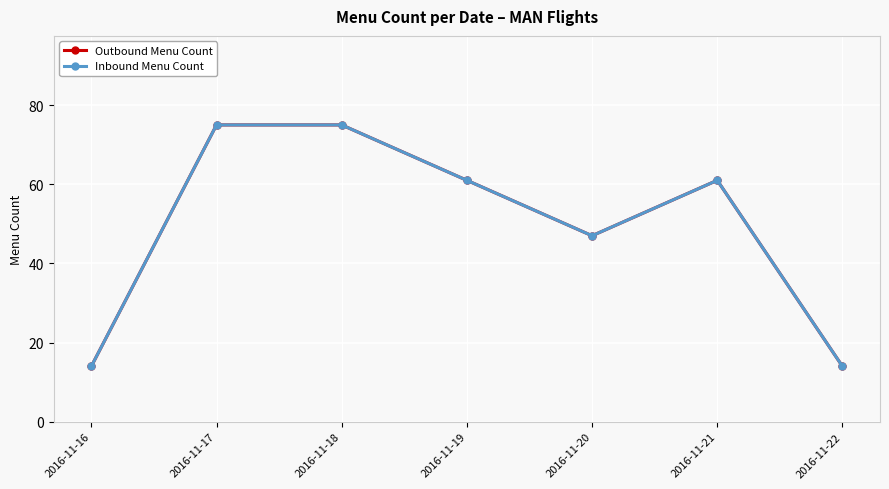

True or false: Inbound Menu Count and Outbound Menu Count intersect in this chart.

False